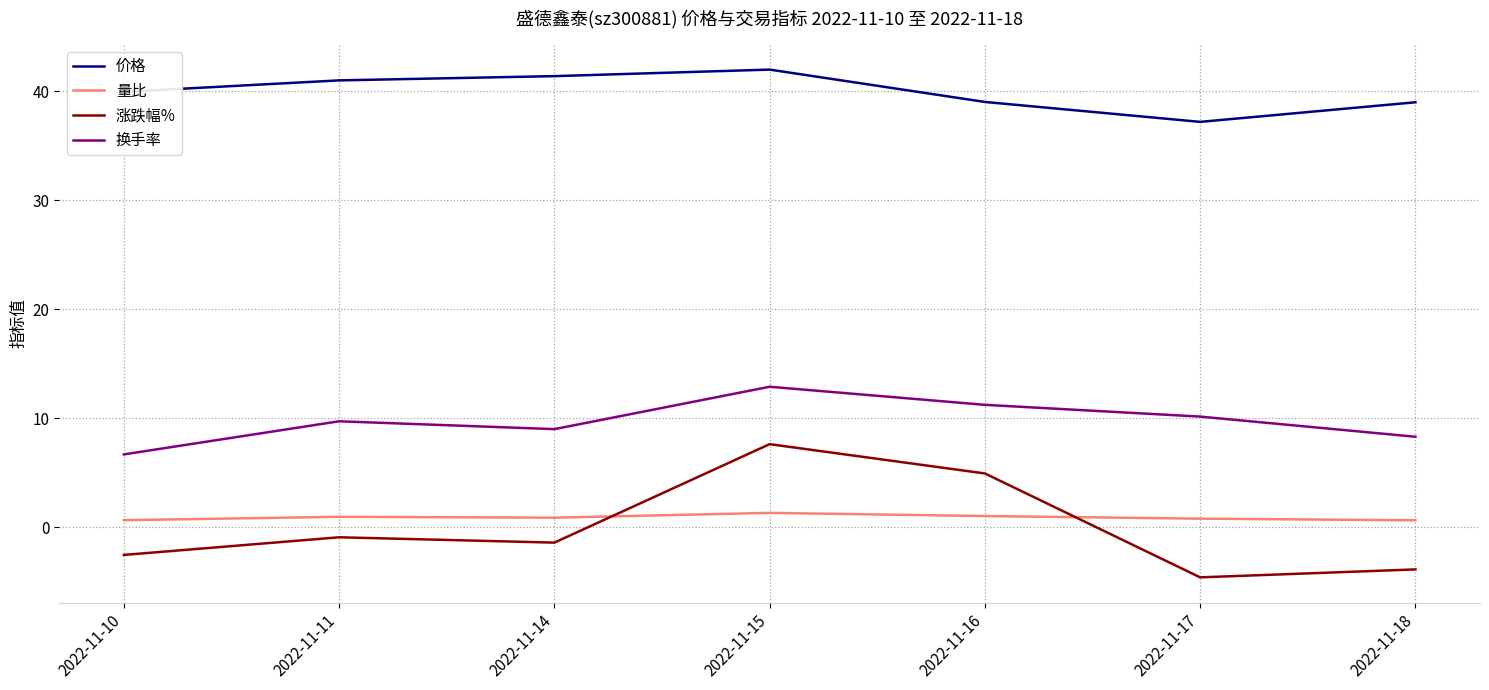

The value of 涨跌幅% at 2022-11-15 is 10.0. True or false?

False